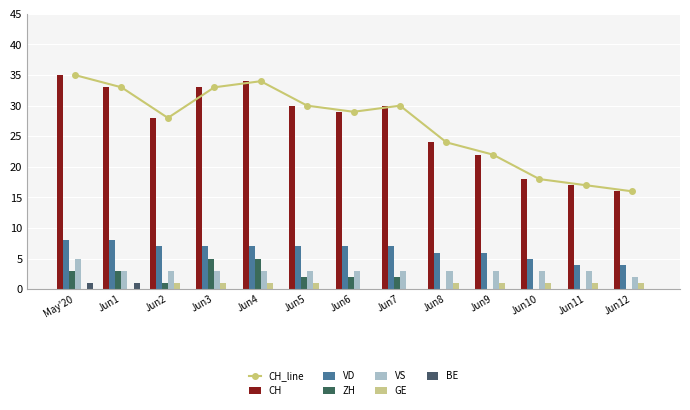

What is the value of the CH_line point at the 2nd from the left?

33